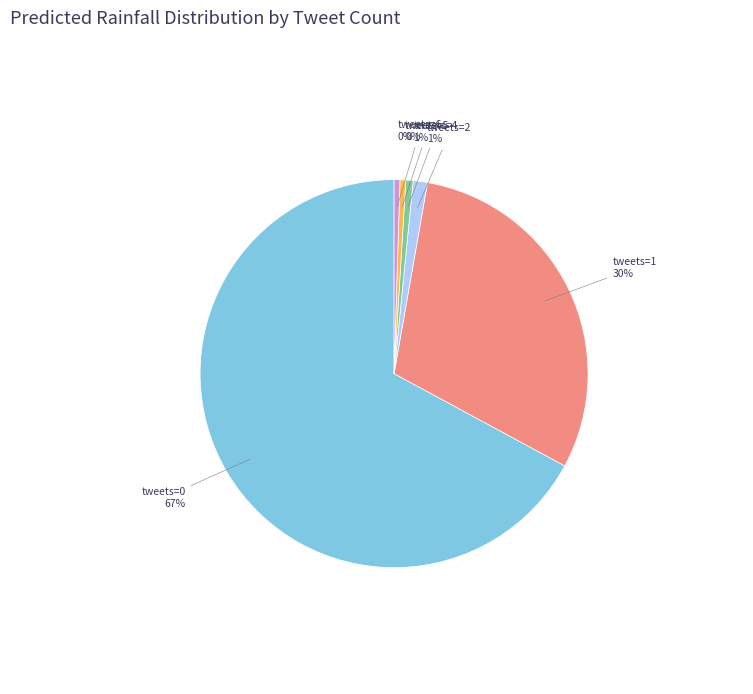

How many slices are in this pie chart?

6